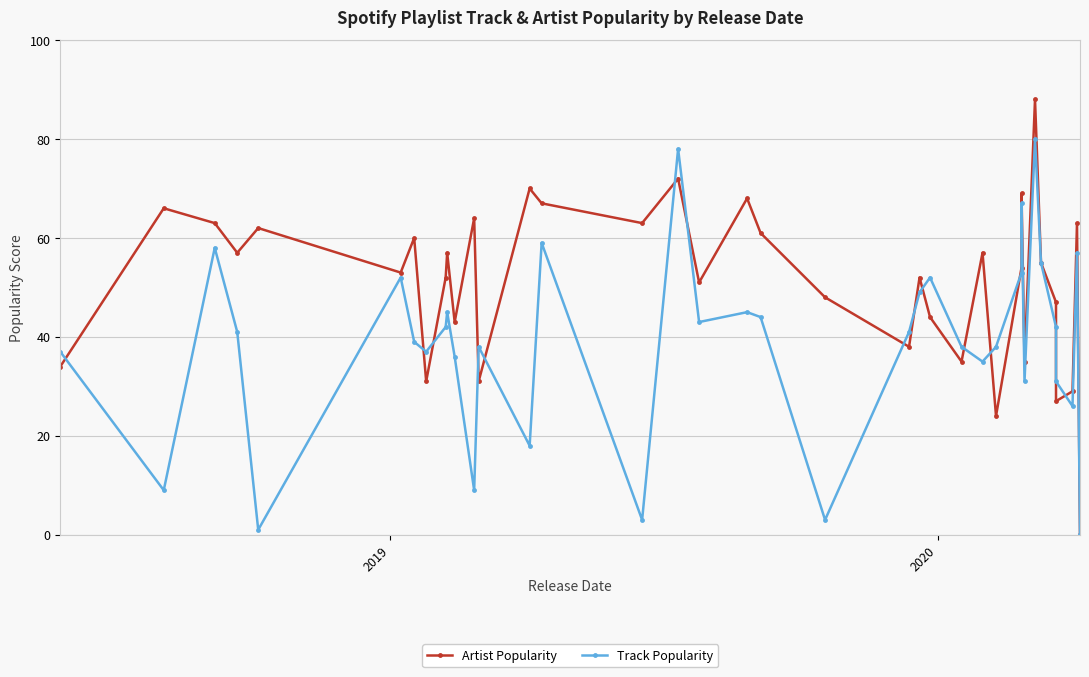

How many lines are shown in the chart?

2